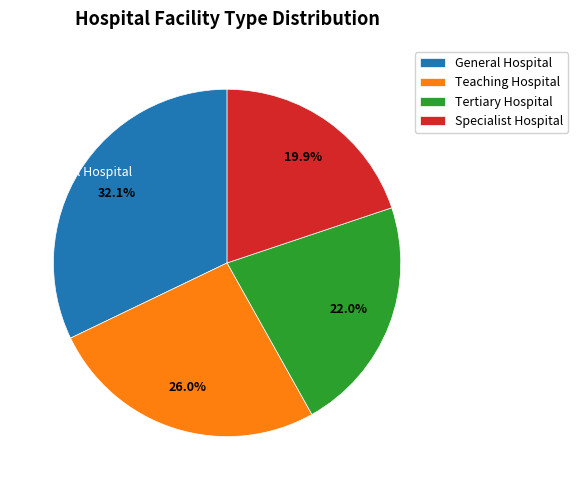

To the nearest percent, what is the difference between the Specialist Hospital and Tertiary Hospital slice percentages?

2%